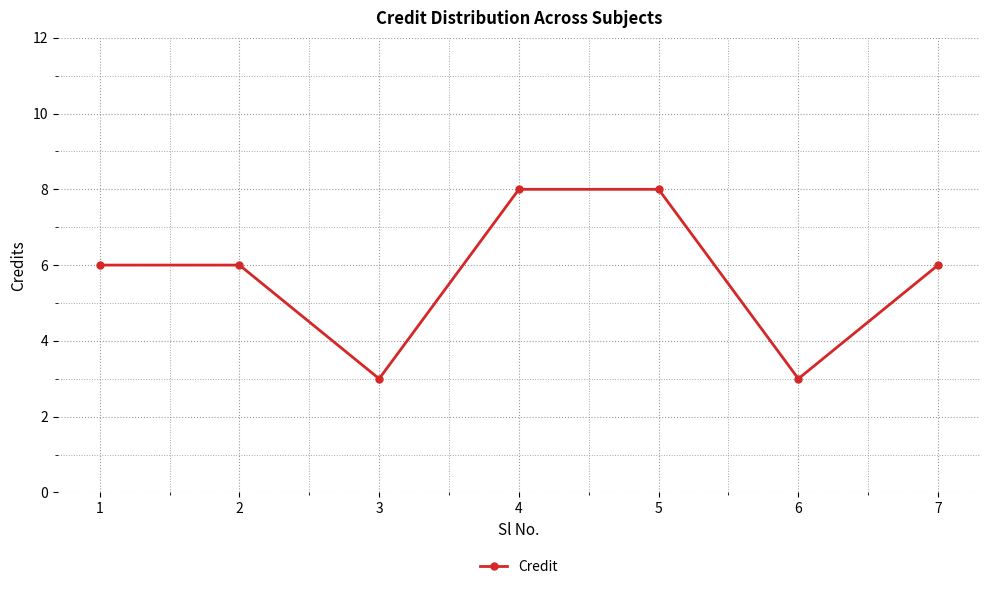

What is the value of the 4th point from the left?

8